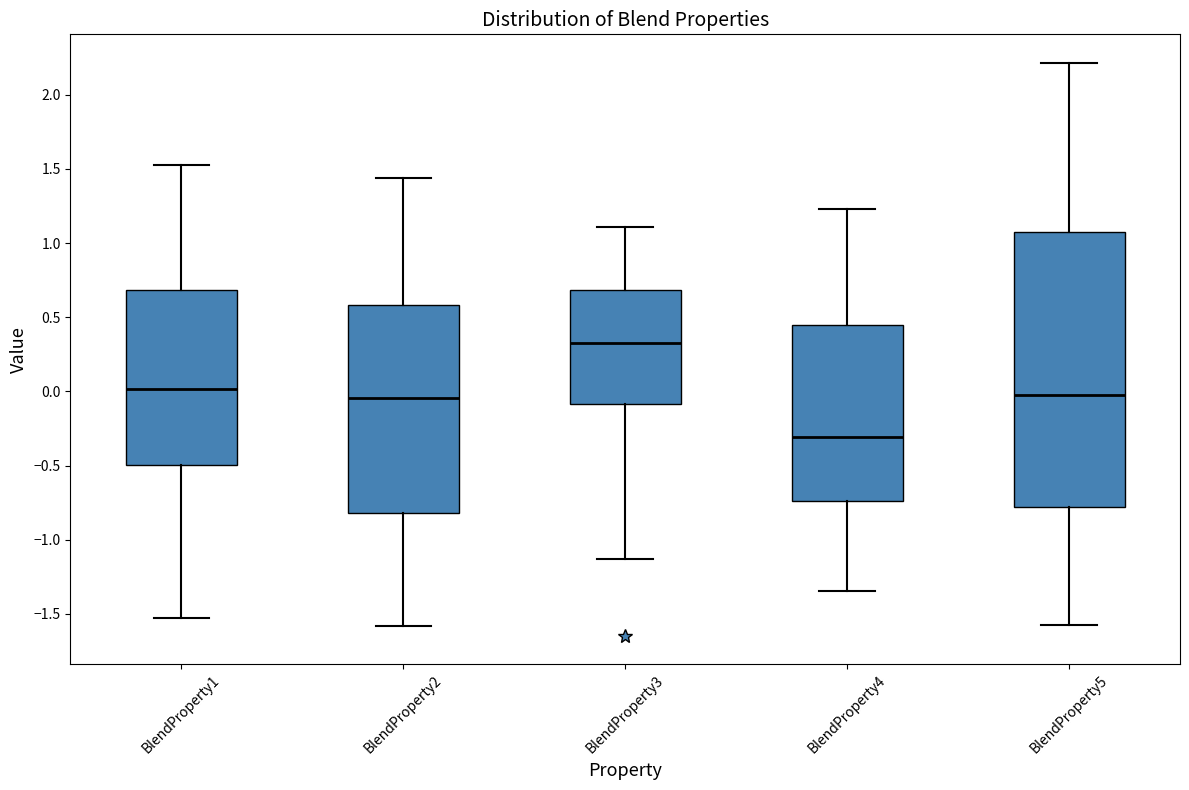

Which box's median line is the lowest?

BlendProperty4